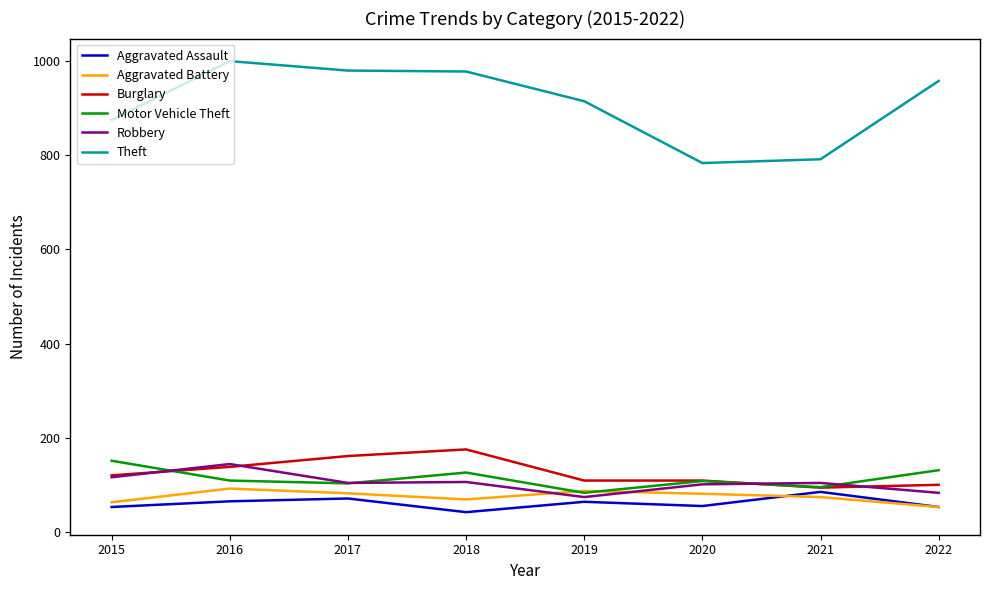

True or false: Burglary and Aggravated Battery cross at least once.

False